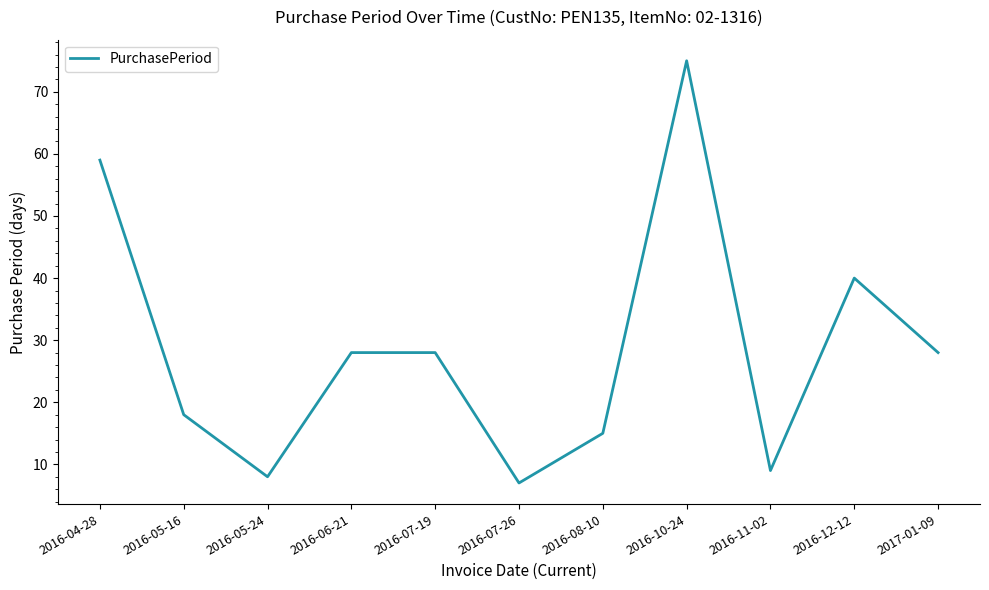

Read the value at 2016-11-02, to the nearest 5.

10